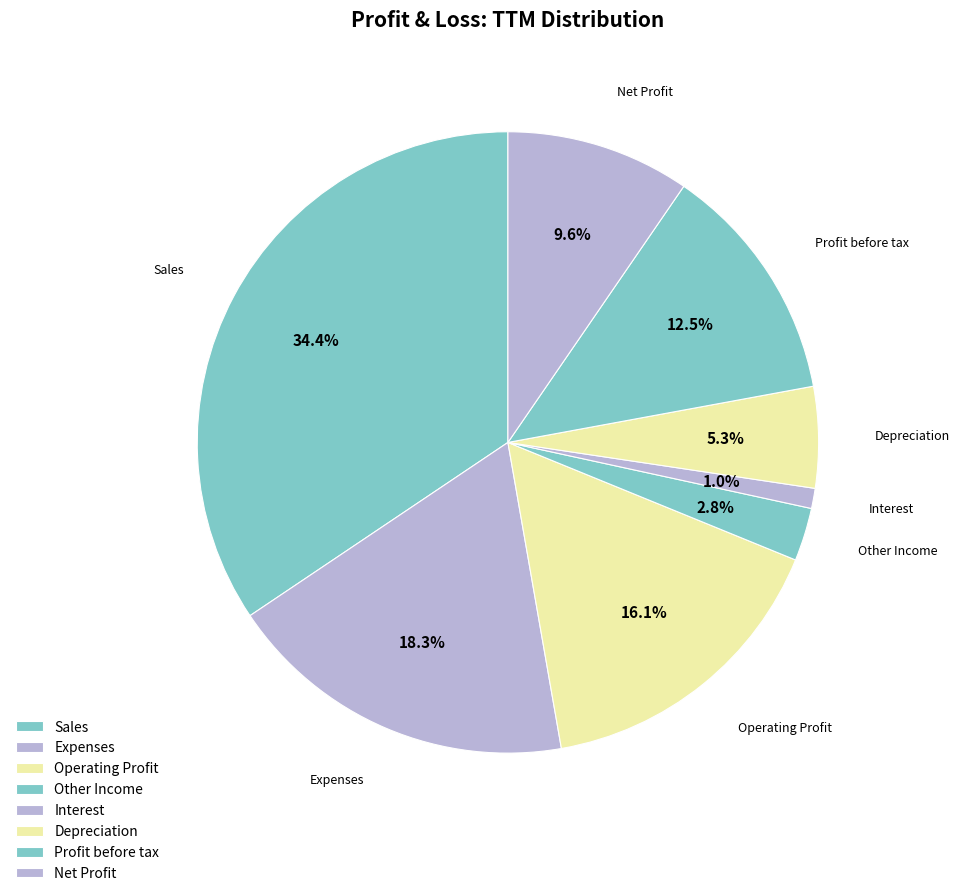

How many segments does this pie chart have?

8